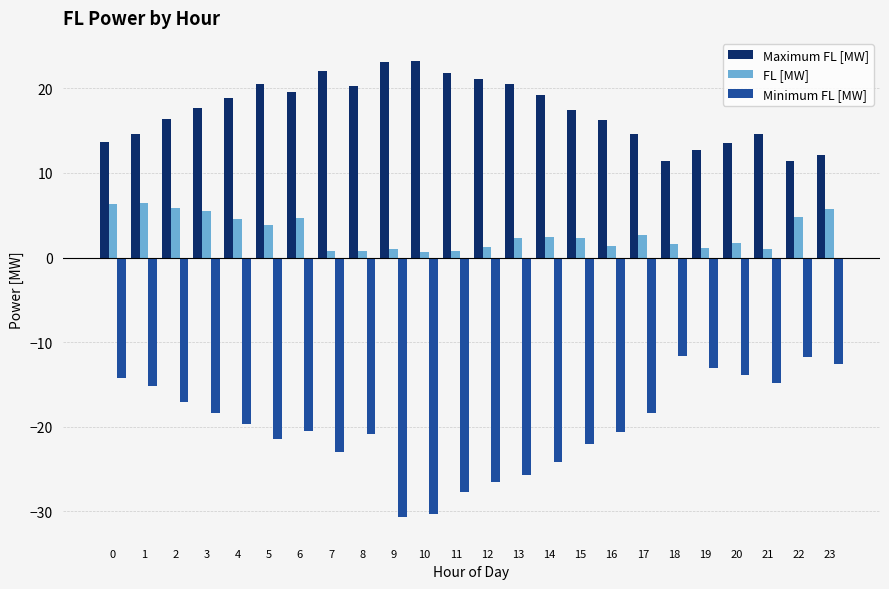

What are all the series names shown in the legend?

Maximum FL [MW], FL [MW], Minimum FL [MW]